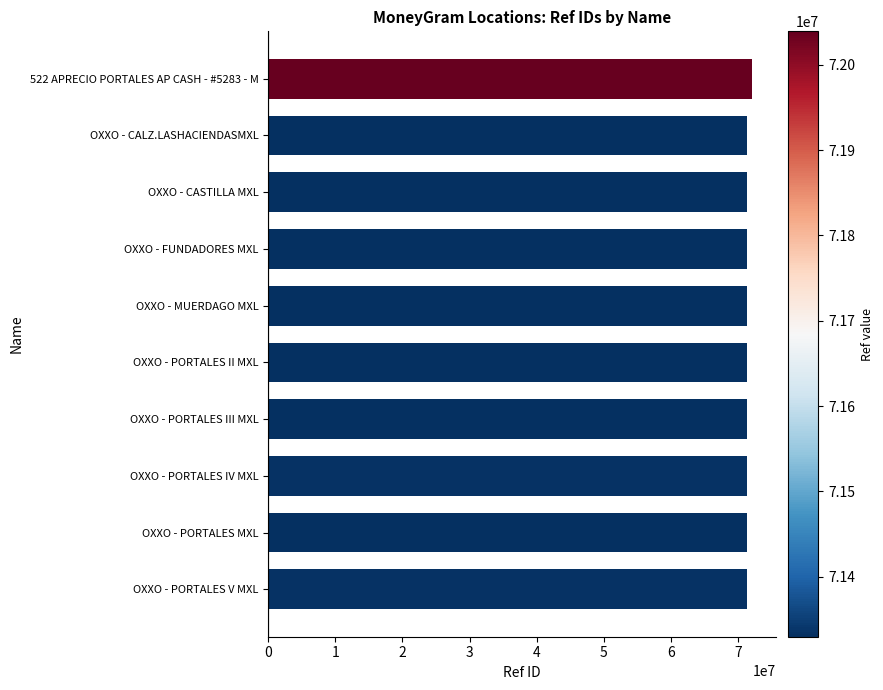

What is the ratio of the value at OXXO - MUERDAGO MXL to the value at OXXO - FUNDADORES MXL?

1.0